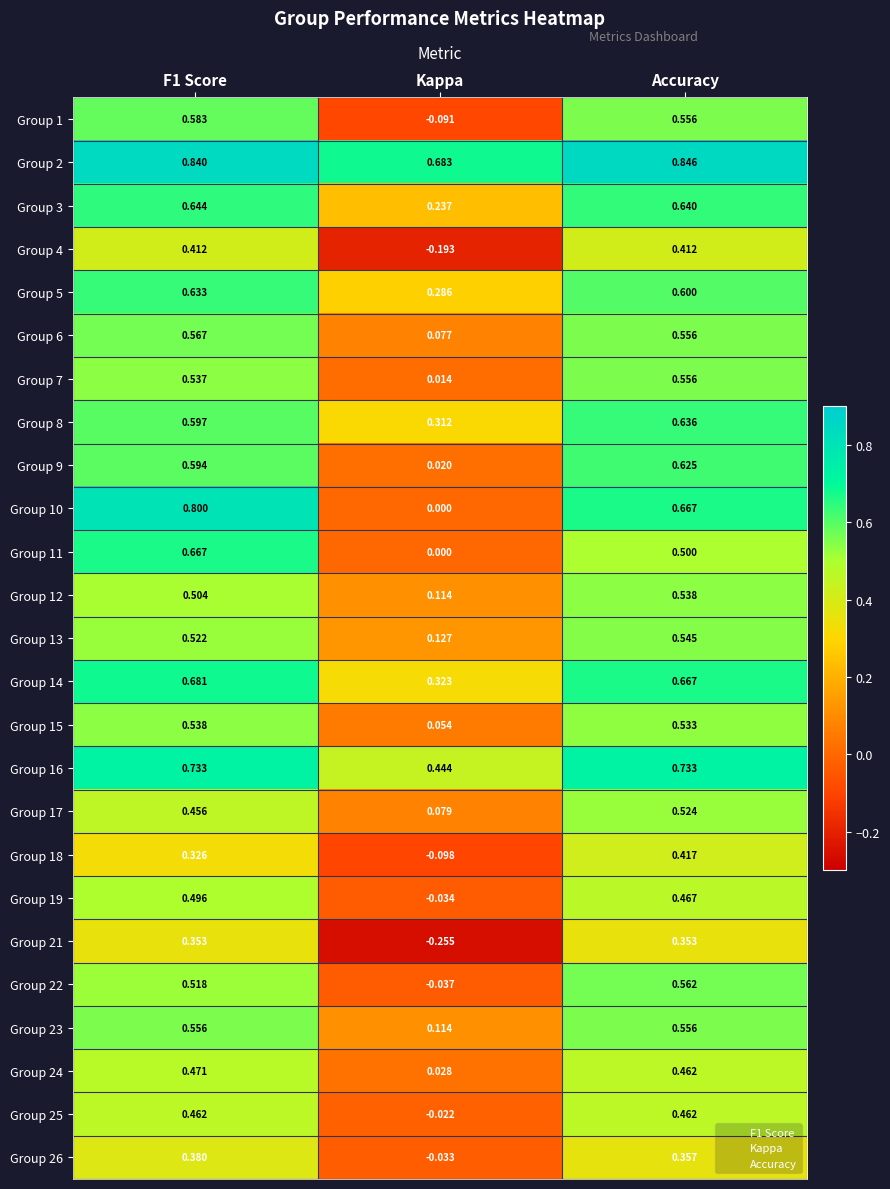

Is the value of Group 19 at Accuracy greater than the value of Group 8 at F1 Score?

No